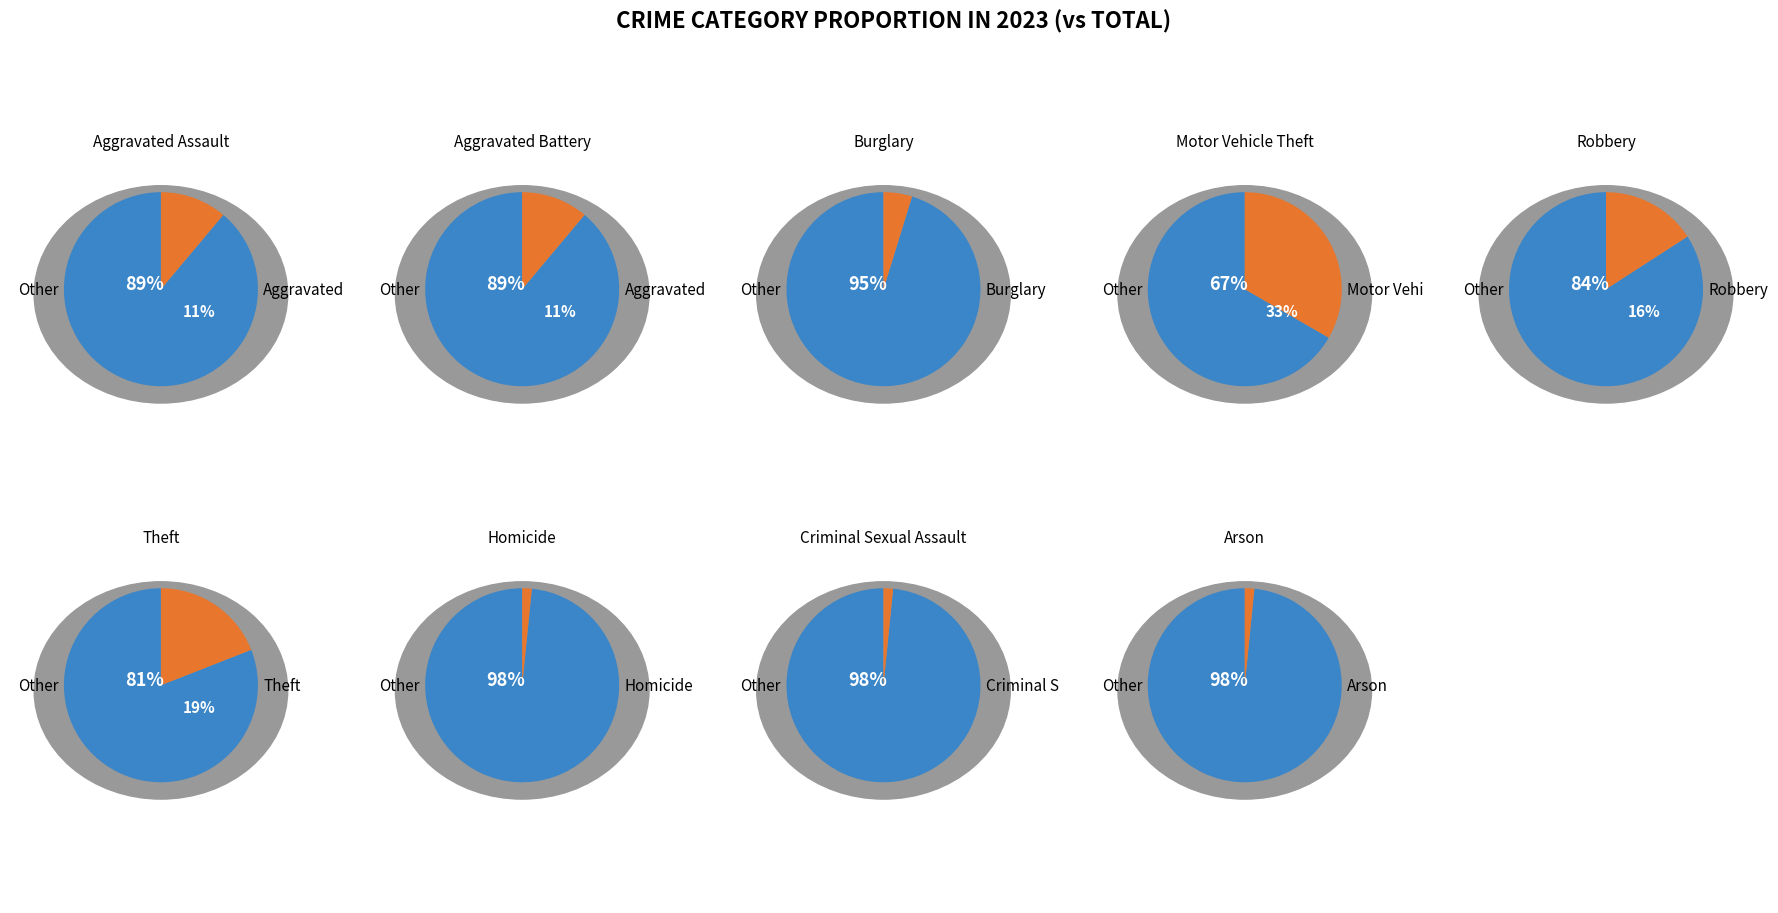

Does Burglary account for over 50% of the chart?

No